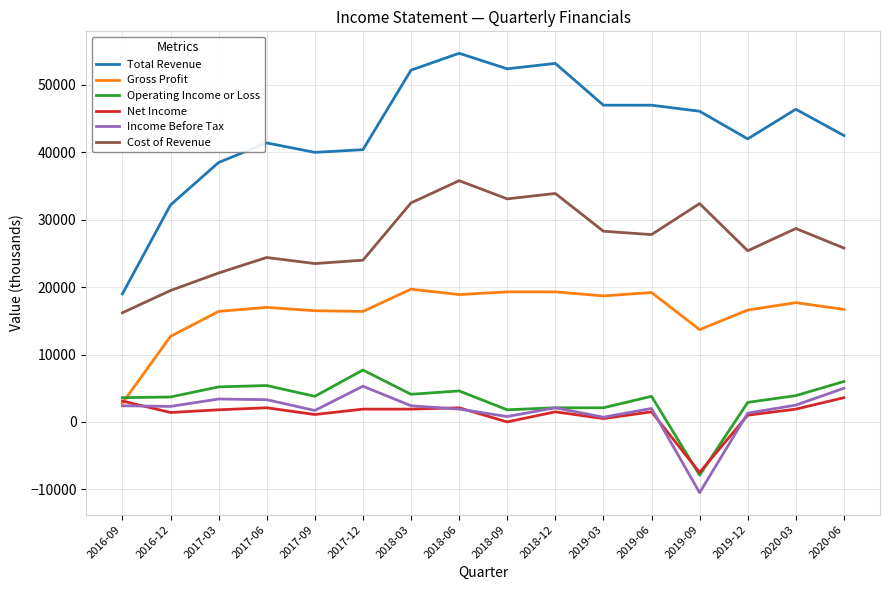

Which series changed the most between 2017-12 and 2019-12?

Operating Income or Loss